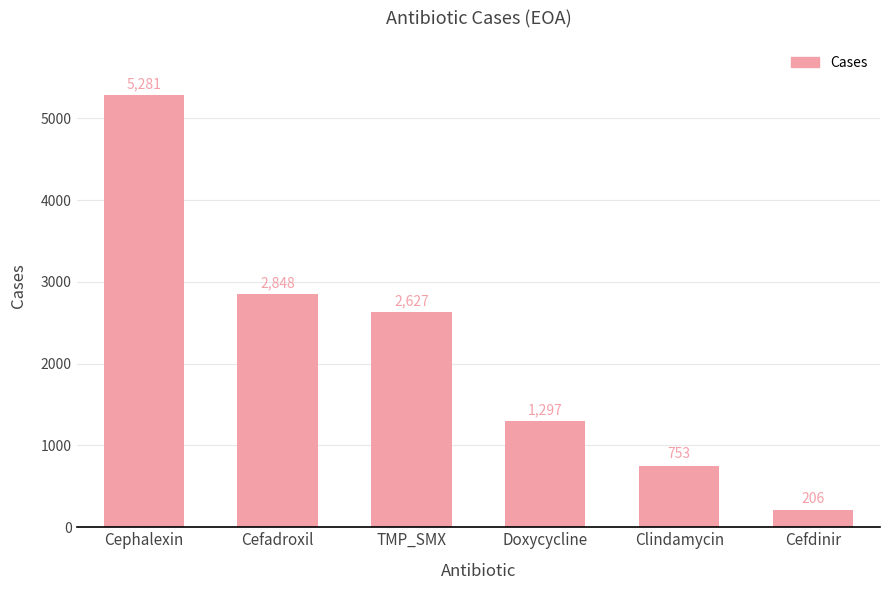

Reading left to right, what are all the values shown in this chart?

Cephalexin=5281	Cefadroxil=2848	TMP_SMX=2627	Doxycycline=1297	Clindamycin=753	Cefdinir=206